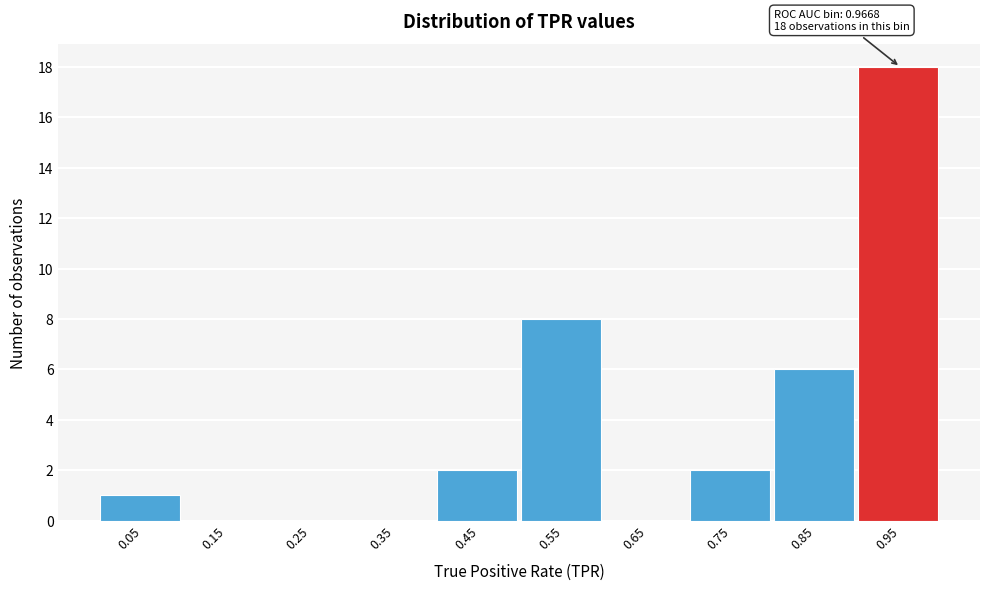

Which range on the x-axis has the tallest bar?

0.9 to 1.0